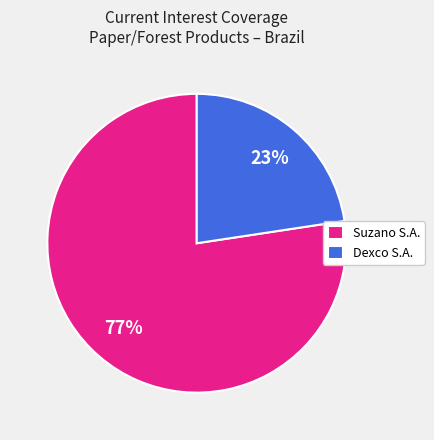

Is the sum of Dexco S.A. and Suzano S.A. greater than half?

Yes